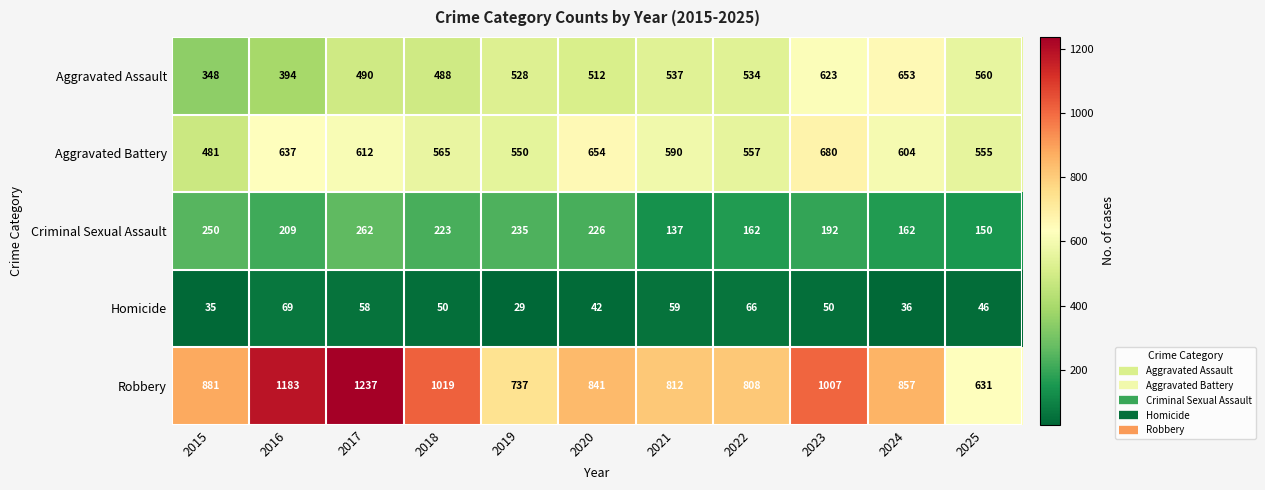

The Criminal Sexual Assault series shows 226 at 2020. True or false?

True